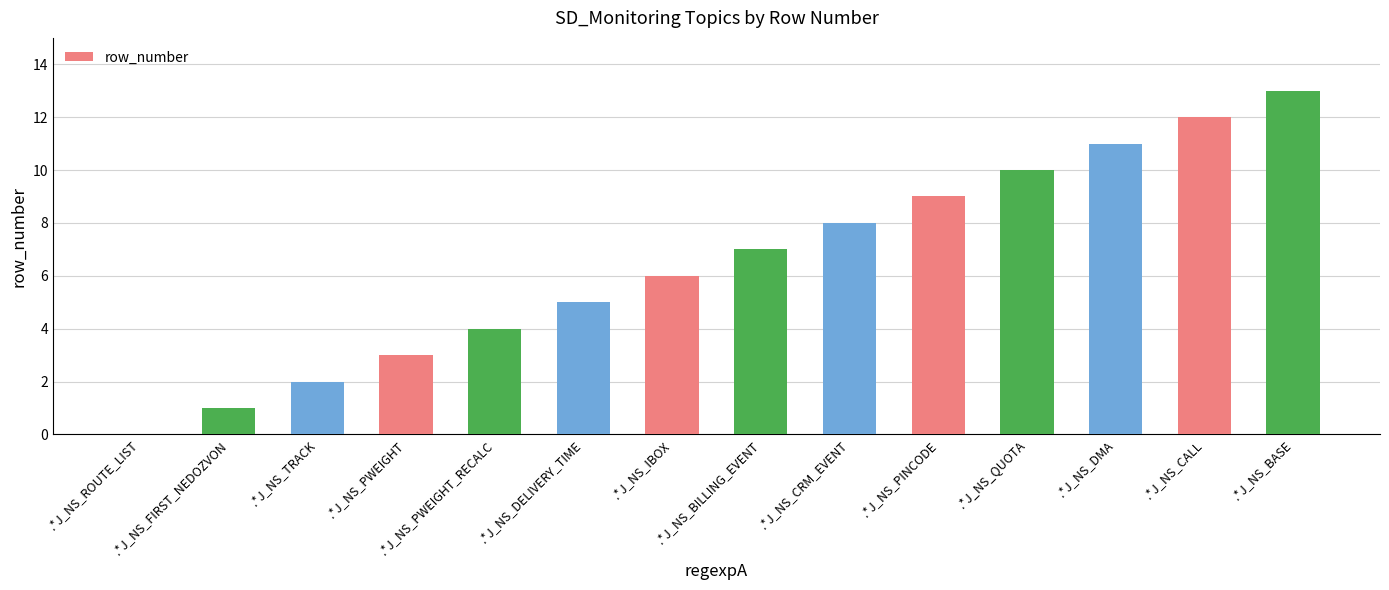

Reading right to left, extract all data points from this chart.

.*J_NS_BASE=13	.*J_NS_CALL=12	.*J_NS_DMA=11	.*J_NS_QUOTA=10	.*J_NS_PINCODE=9	.*J_NS_CRM_EVENT=8	.*J_NS_BILLING_EVENT=7	.*J_NS_IBOX=6	.*J_NS_DELIVERY_TIME=5	.*J_NS_PWEIGHT_RECALC=4	.*J_NS_PWEIGHT=3	.*J_NS_TRACK=2	.*J_NS_FIRST_NEDOZVON=1	.*J_NS_ROUTE_LIST=0